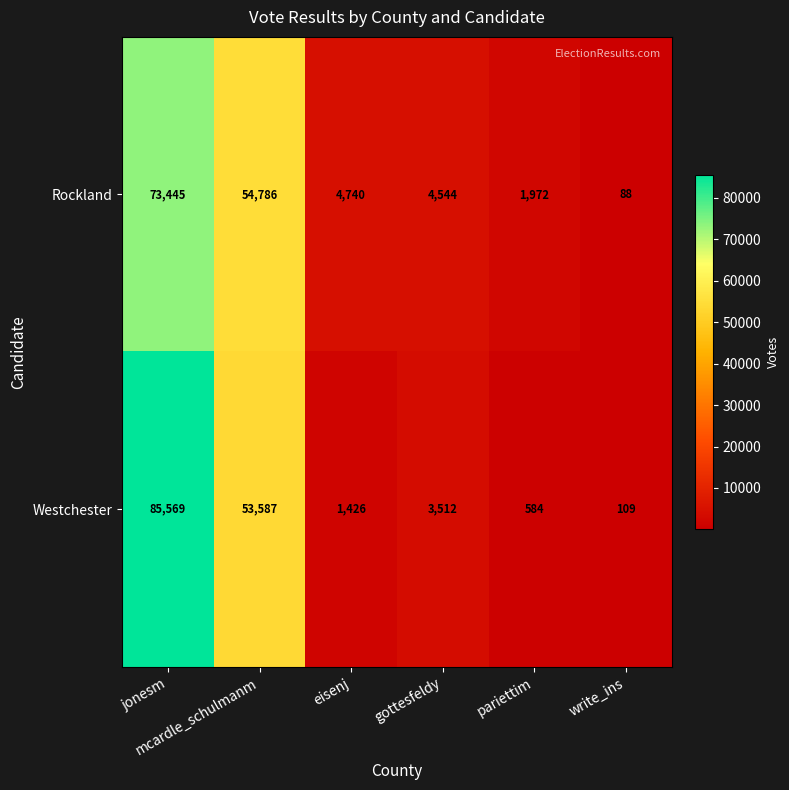

What is the difference between the maximum and minimum values in the Westchester series?

85460